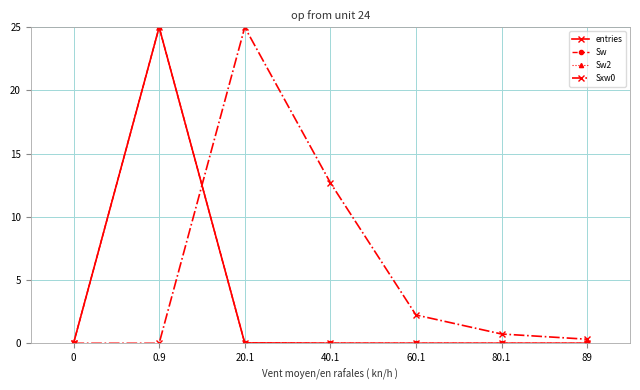

At 60.1, list the series in order from largest to smallest.

Sxw0, entries, Sw, Sw2